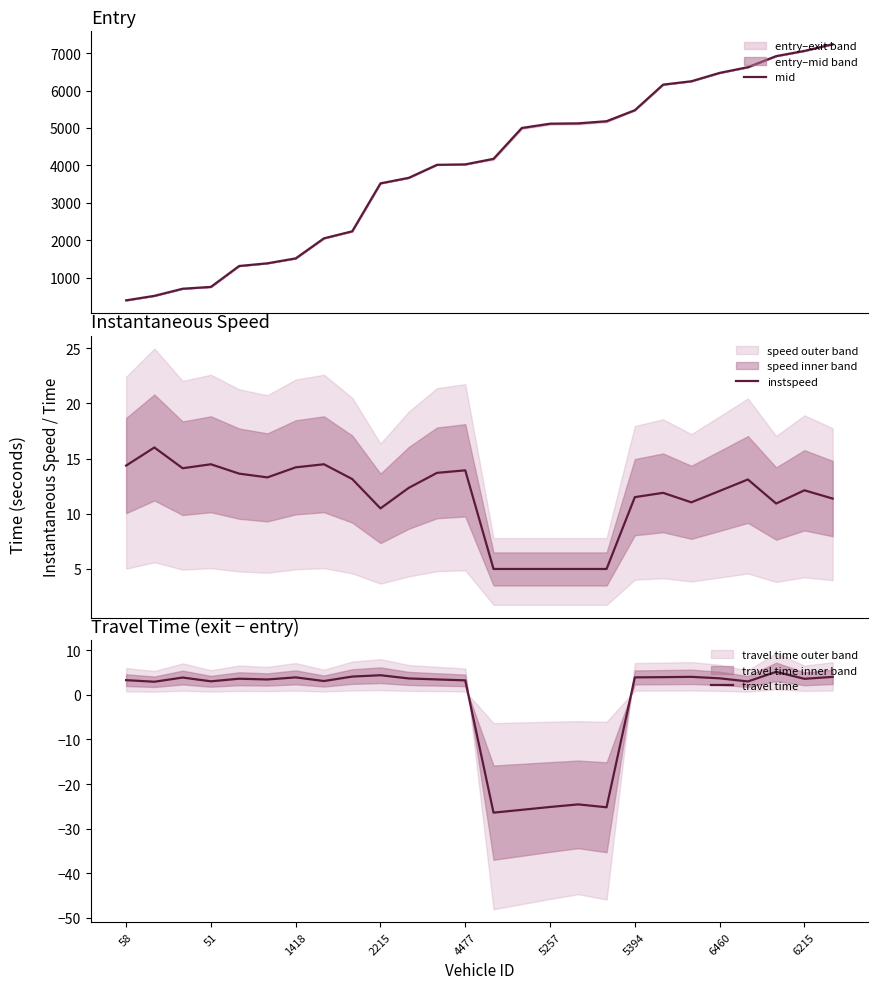

Reading left to right, what are all the values shown in this chart?

mid: 393.2	513.3	703.3	752.3	1311.4	1383.3	1514.4	2050.7	2238.4	3520.2	3667.6	4015.4	4027.2	4176.0	5000.6	5115.0	5124.1	5181.0	5475.2	6159.1	6249.2	6472.6	6625.4	6921.0	7060.4	7239.2
instspeed: 14.4	16.0	14.1	14.5	13.6	13.3	14.2	14.5	13.2	10.5	12.3	13.7	13.9	5.0	5.0	5.0	5.0	5.0	11.5	11.9	11.0	12.1	13.1	10.9	12.1	11.4
travel time: 3.3	2.9	3.9	3.0	3.6	3.4	3.9	3.1	4.1	4.4	3.7	3.4	3.2	-26.4	-25.8	-25.1	-24.6	-25.2	3.9	4.0	4.0	3.7	3.0	5.1	3.6	4.0